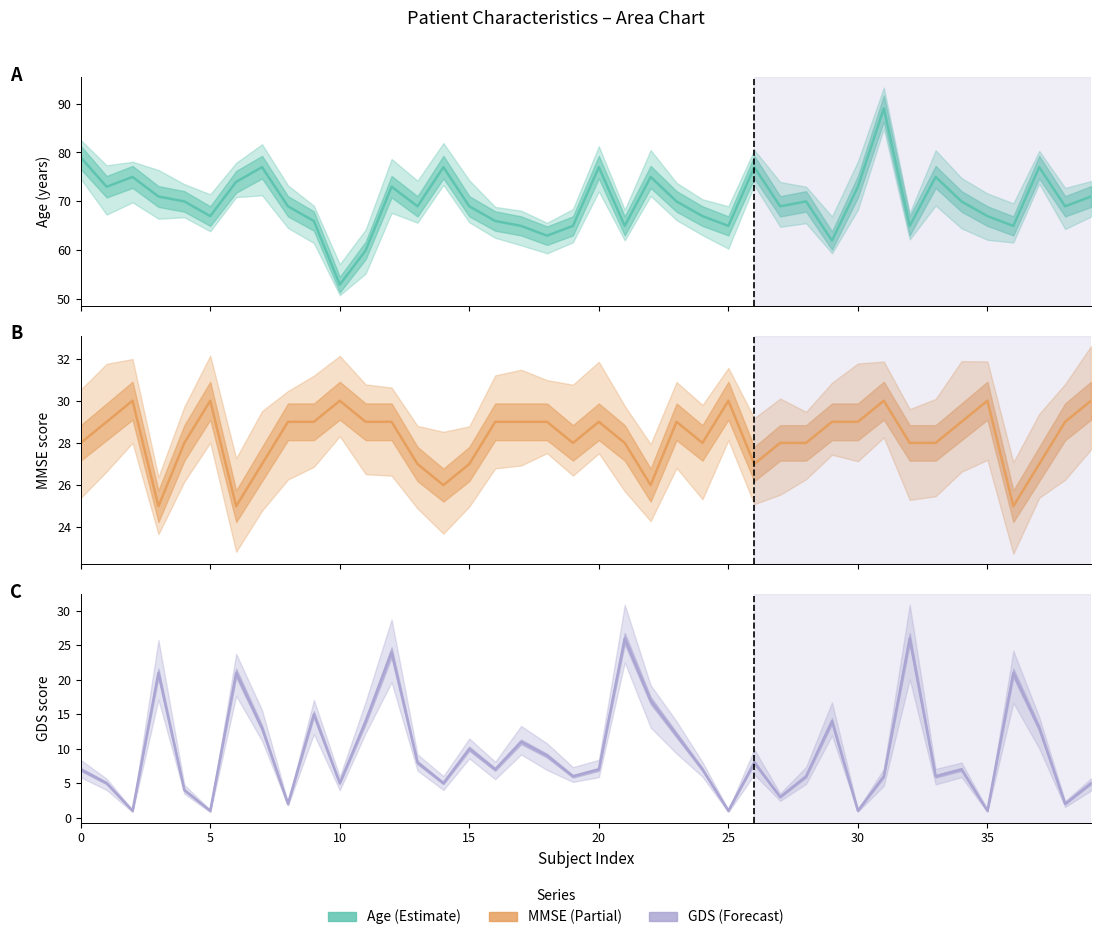

True or false: Age and MMSE intersect in this chart.

False